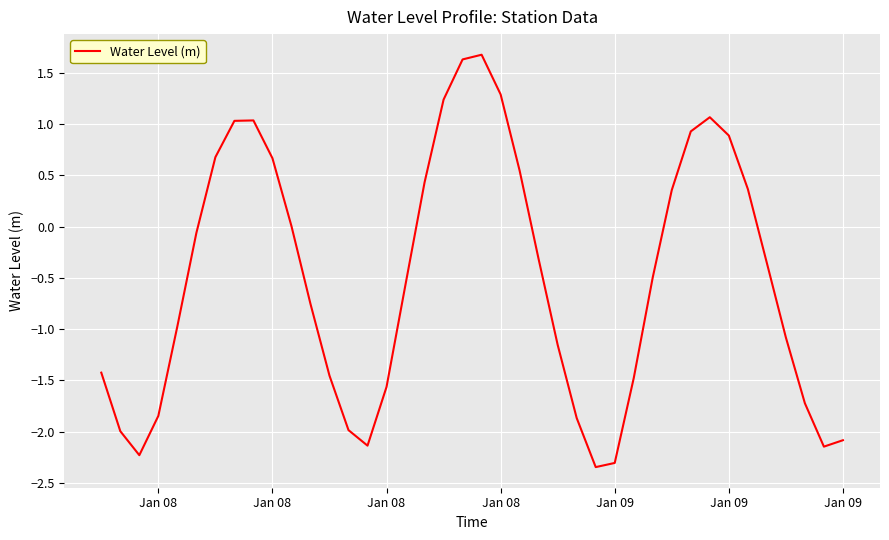

Does the chart have visible grid lines?

Yes